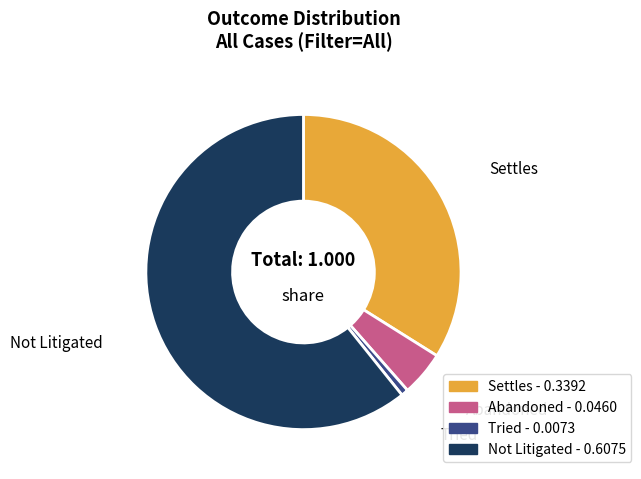

Is Not Litigated the majority of the pie?

Yes